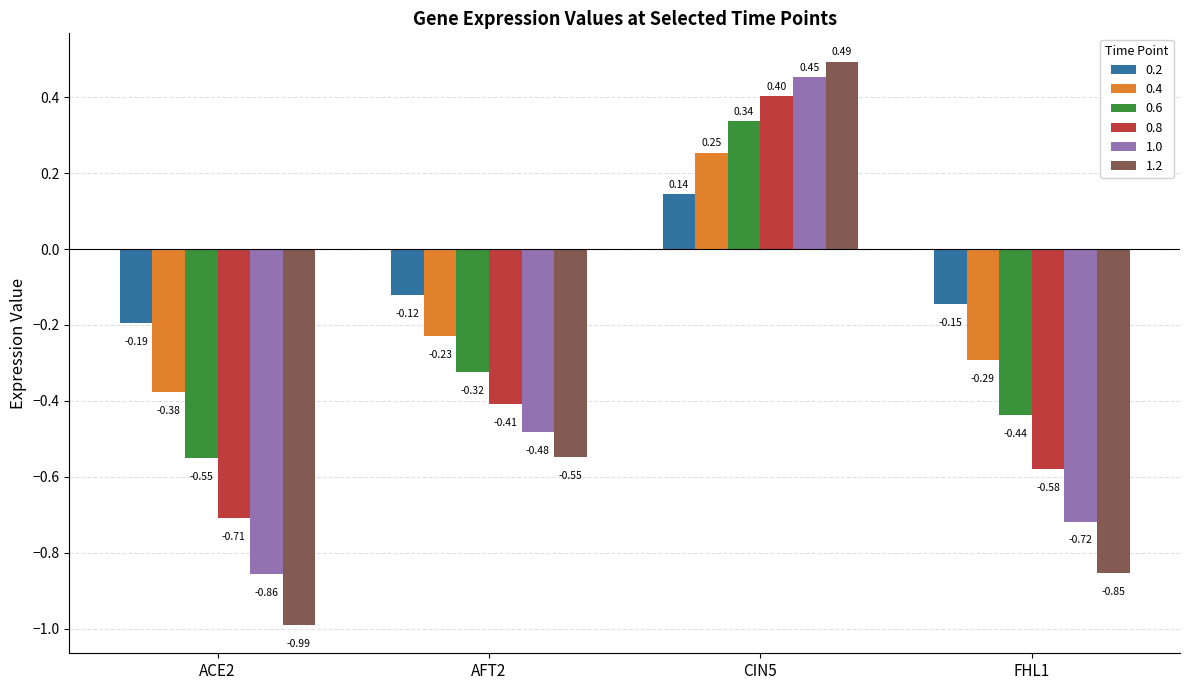

Is the value of 1.2 at CIN5 greater than the value of 1.0 at AFT2?

Yes